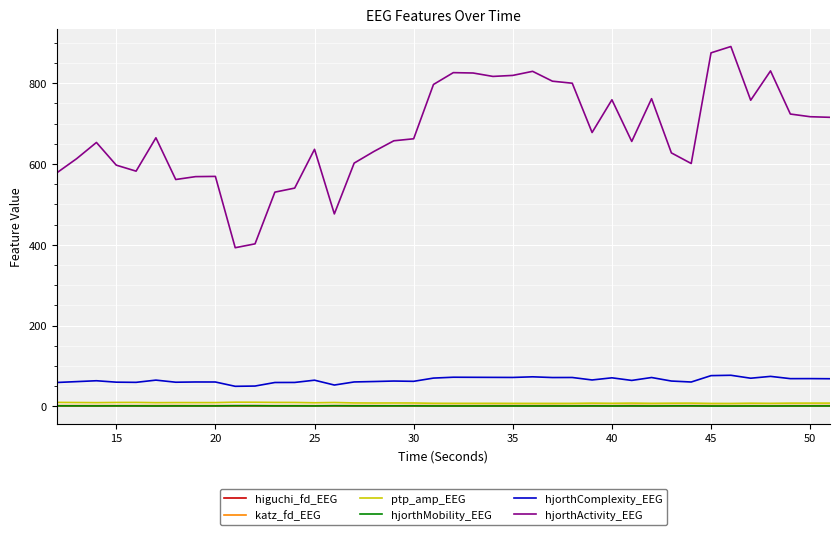

Which series has the largest range (max minus min)?

hjorthActivity_EEG